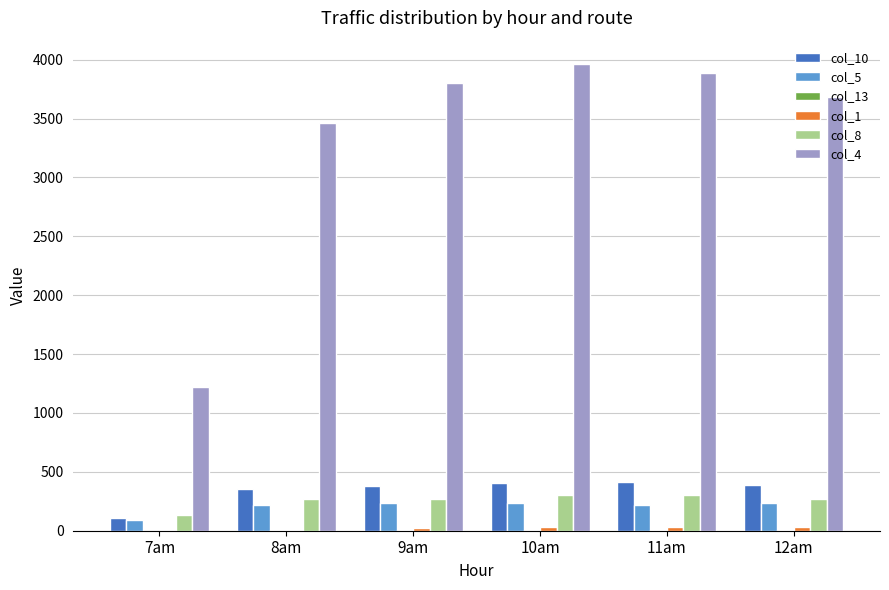

Which series has the widest spread of values?

col_4